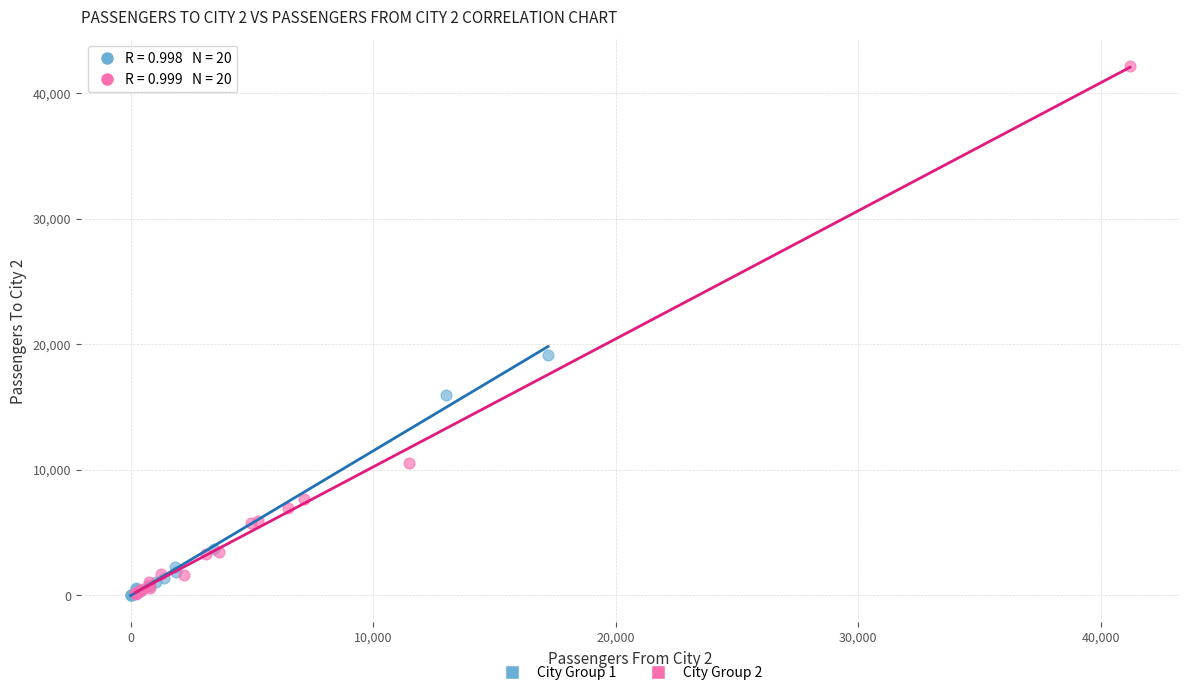

Which series has the widest spread of Y values?

City Group 2